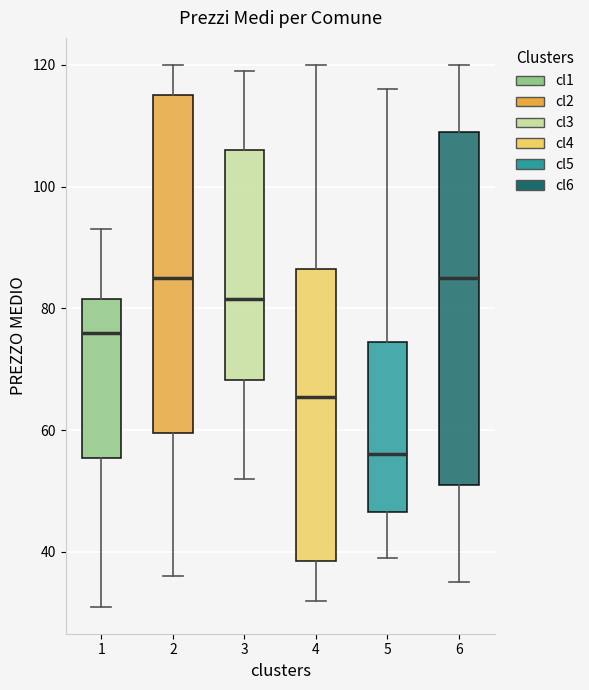

Where does the upper whisker of the box at x = 5 end on the y-axis? The values are not printed on the chart, so give them approximately, as read against the axis.

116